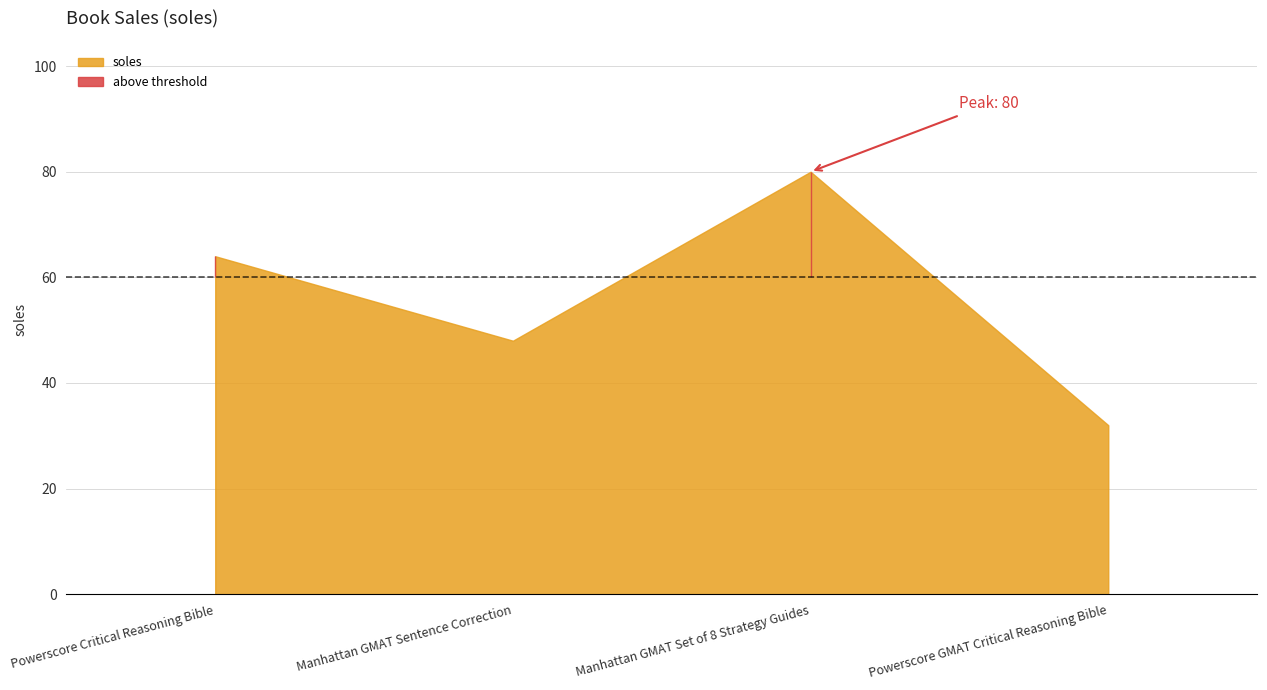

What is the sum of all values?

224